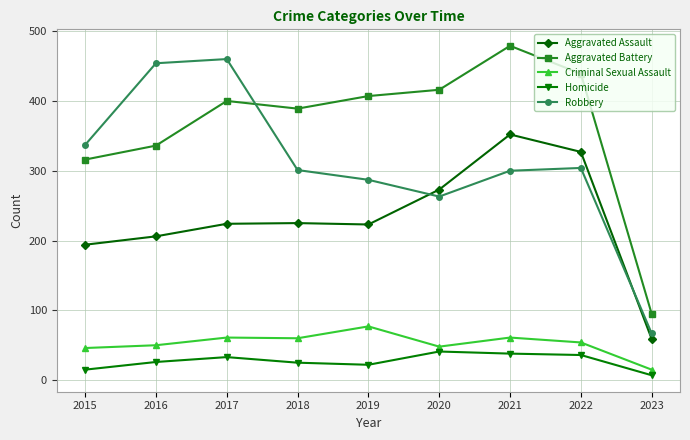

Which series has the largest total across all categories?

Aggravated Battery